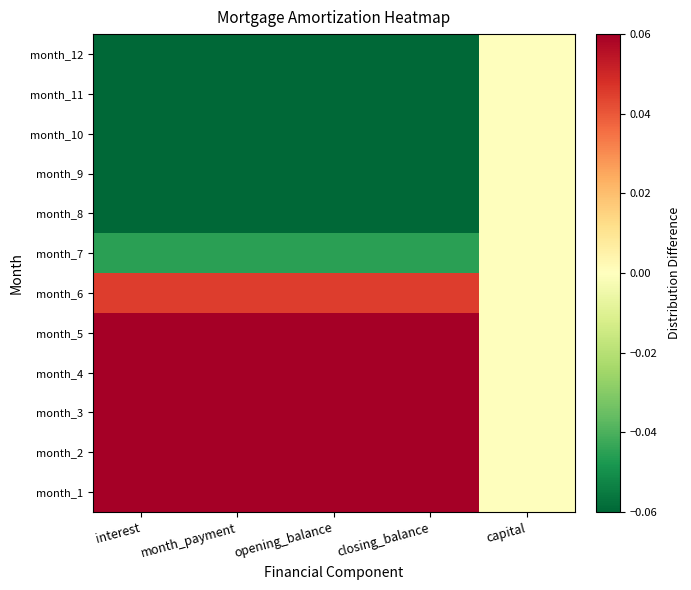

Between interest and opening_balance, which is larger?

interest